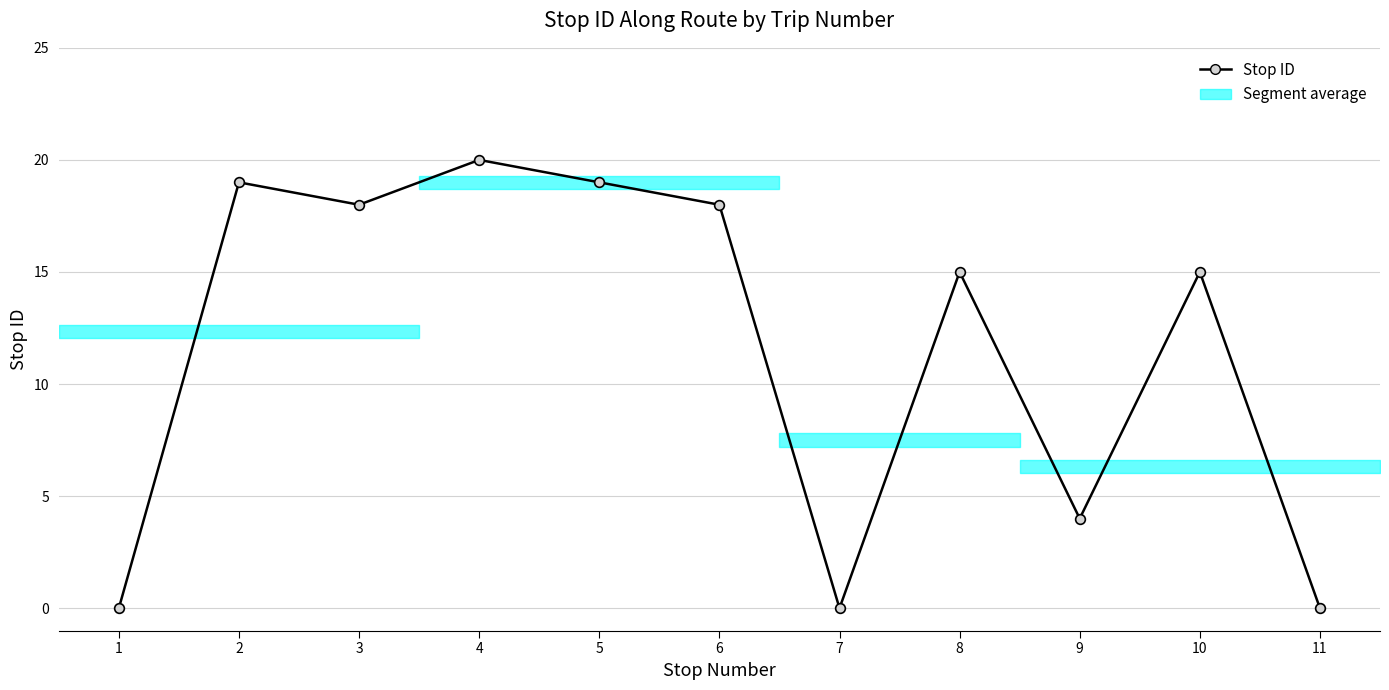

What is the difference between the second highest and minimum values?

19